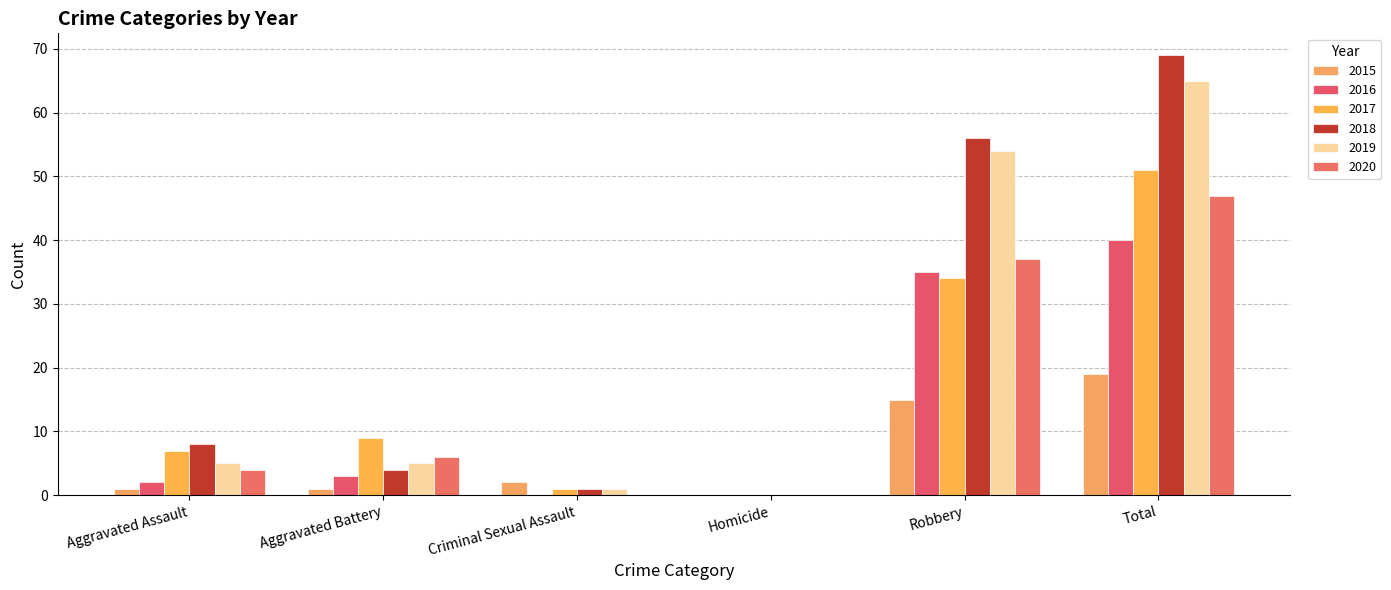

Reading left to right, what are all the values shown in this chart?

2015: 1	1	2	0	15	19
2016: 2	3	0	0	35	40
2017: 7	9	1	0	34	51
2018: 8	4	1	0	56	69
2019: 5	5	1	0	54	65
2020: 4	6	0	0	37	47